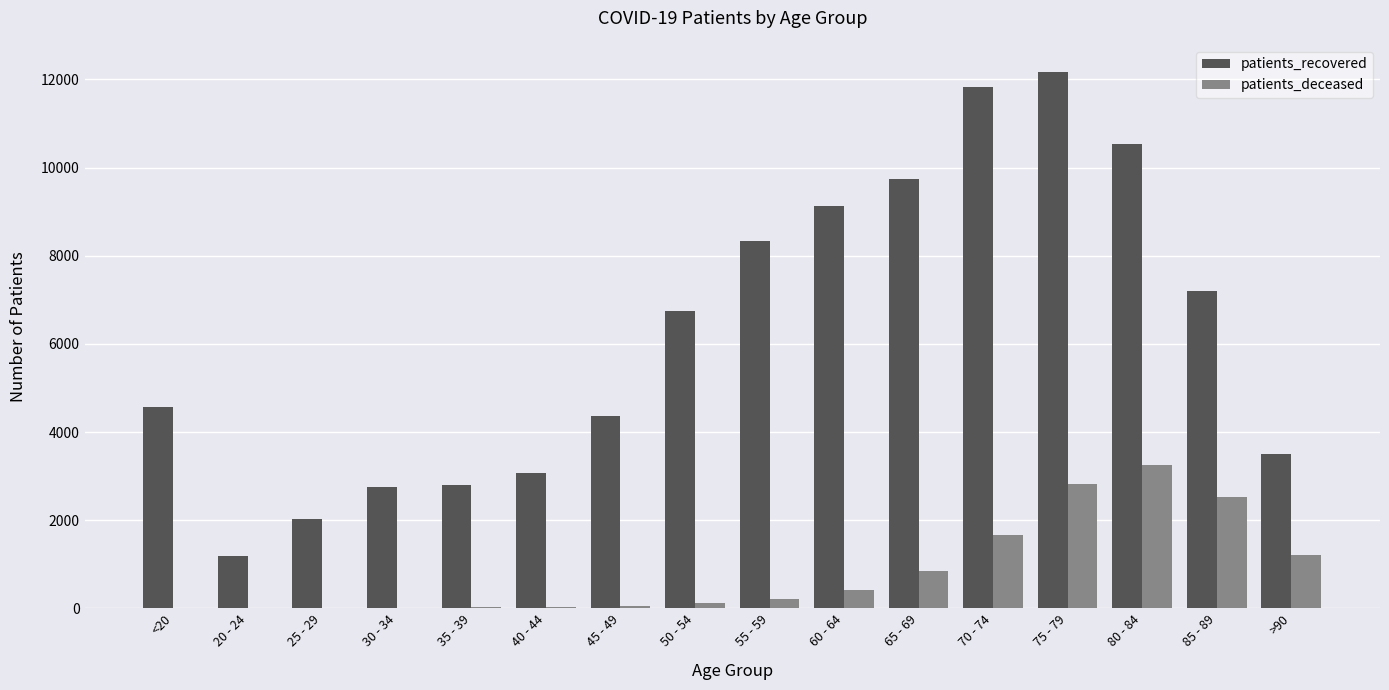

How many data points does each series have?

16